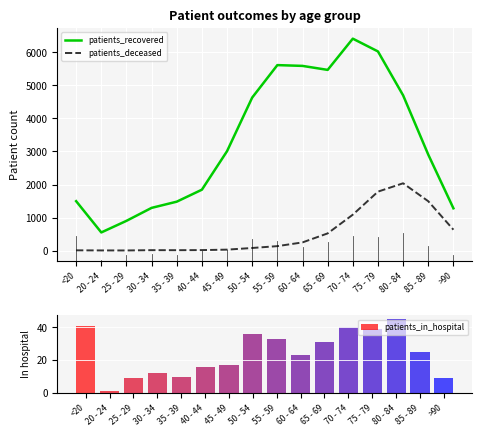

Reading left to right, list all the values displayed in this chart.

patients_recovered: 1495	548	899	1292	1480	1843	3010	4634	5617	5593	5472	6418	6031	4701	2905	1279
patients_deceased: 6	3	2	11	10	13	27	77	133	246	519	1086	1784	2037	1493	631
patients_in_hospital: 41	1	9	12	10	16	17	36	33	23	31	40	39	45	25	9